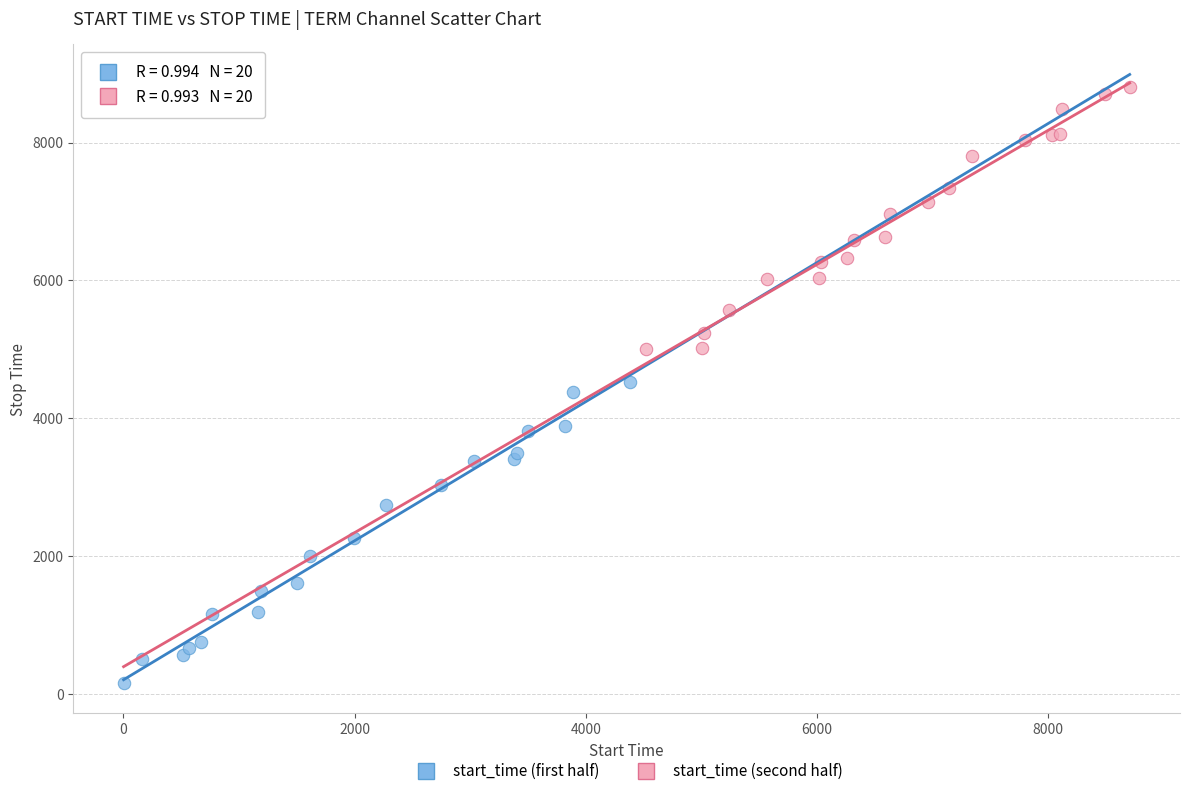

Which series reaches the maximum Y coordinate?

start_time (second half)